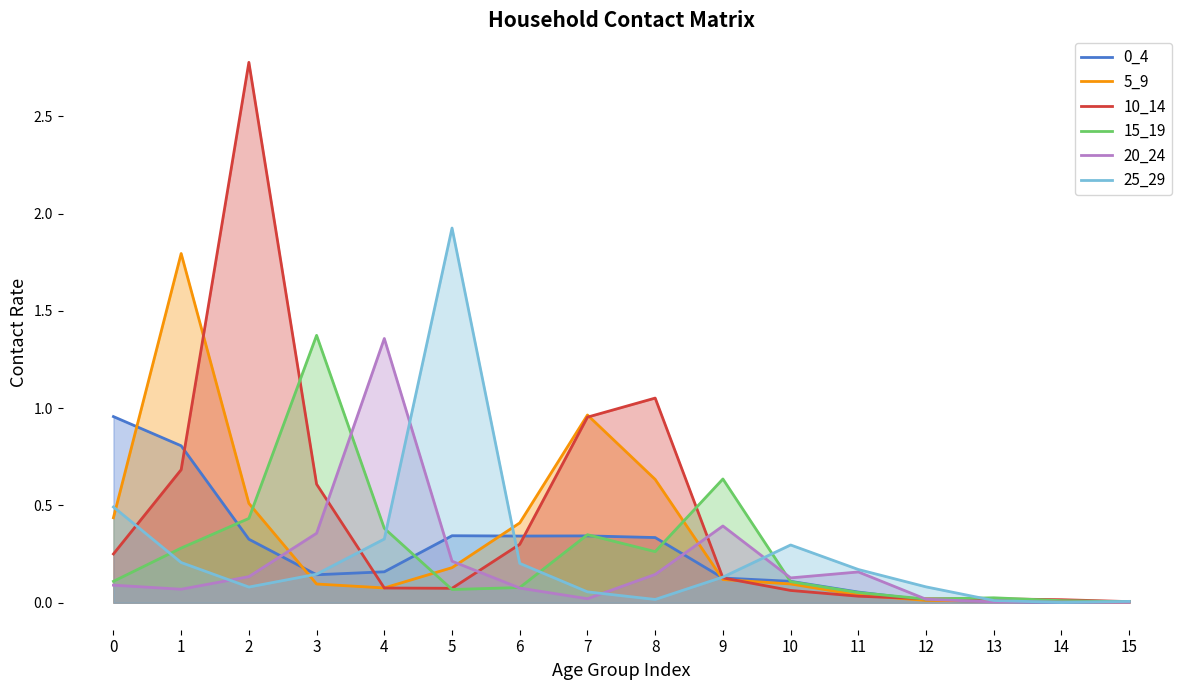

Is it true that 0_4 equals 1.3 at 0?

False